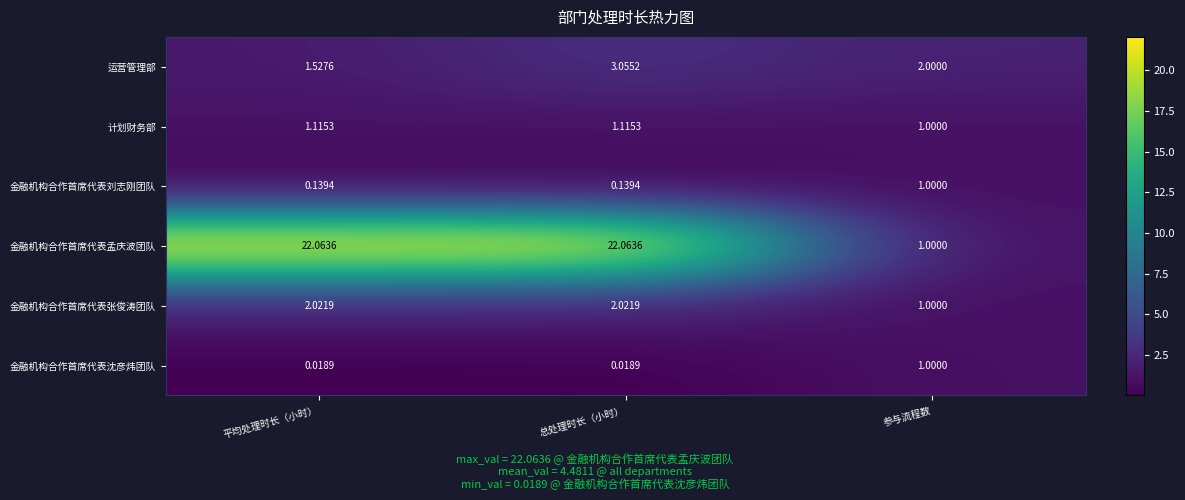

Where is 计划财务部 nearest to the value 1?

参与流程数